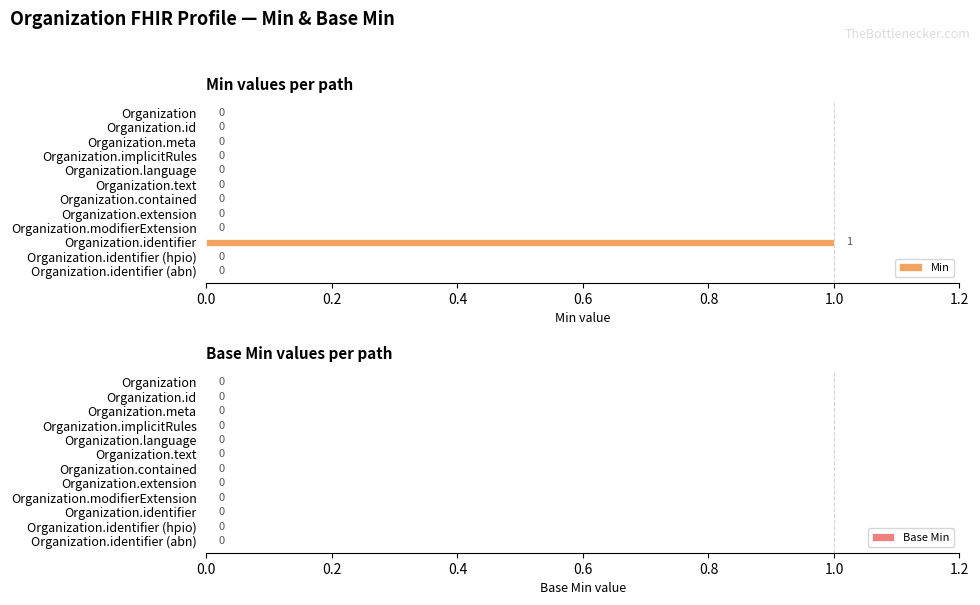

Is it true that the value at Organization.identifier (hpio) is -1?

False